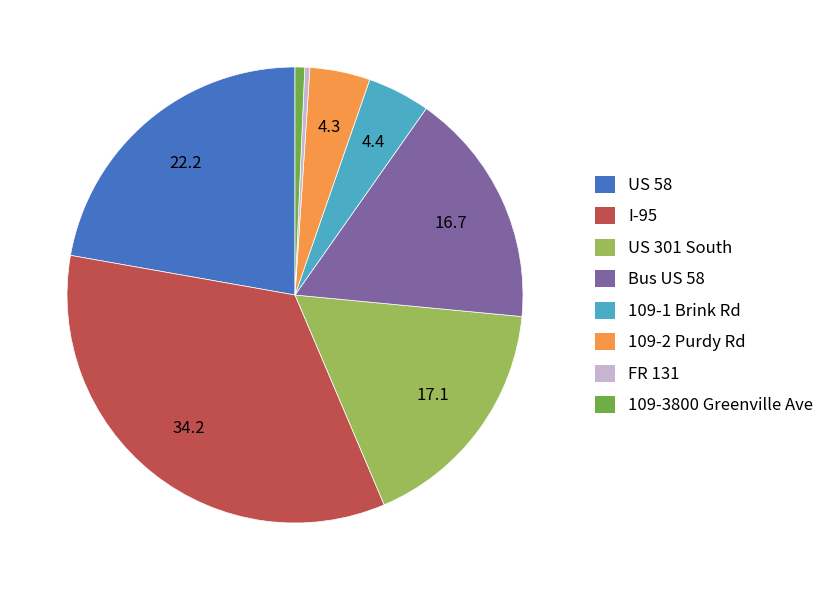

Combined, do 109-3800 Greenville Ave and I-95 account for over 50%?

No